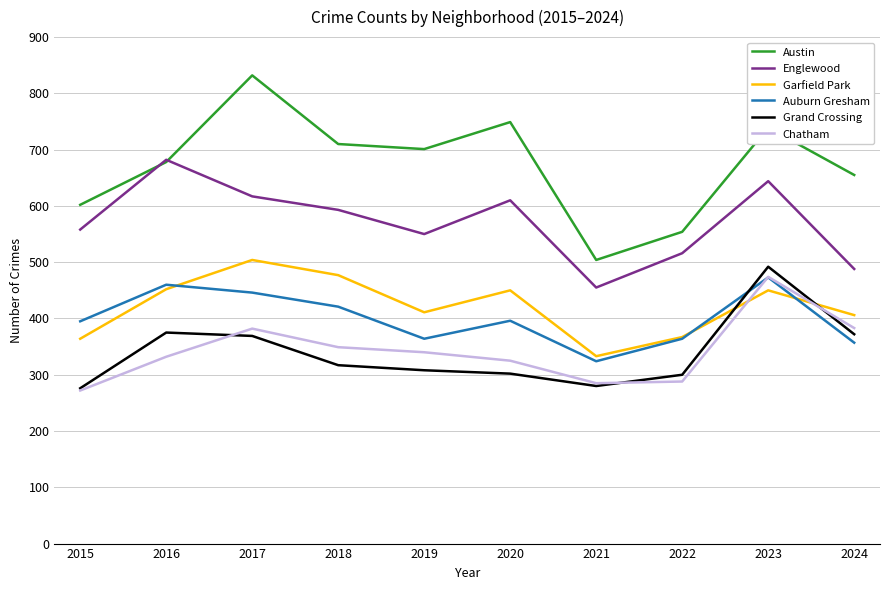

What is the spread (max minus min) of values at 2020?

447